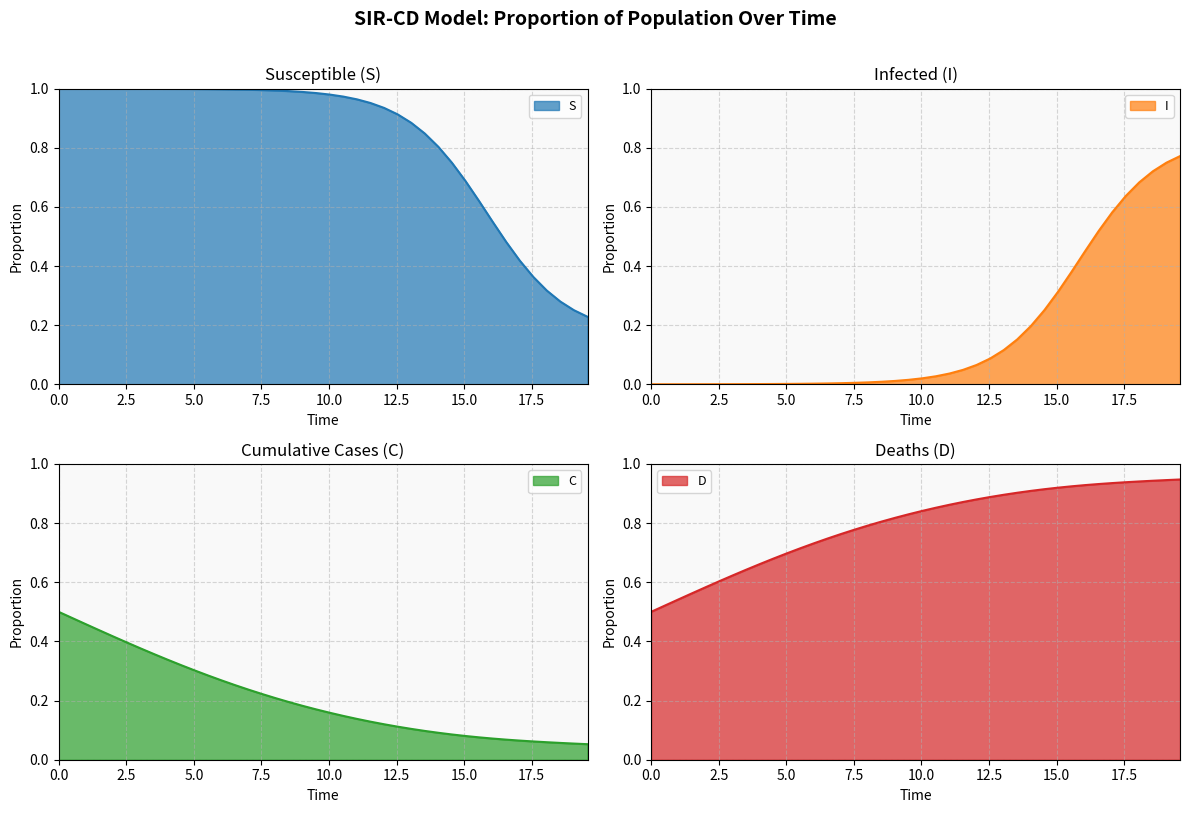

How many series are shown in this chart?

4